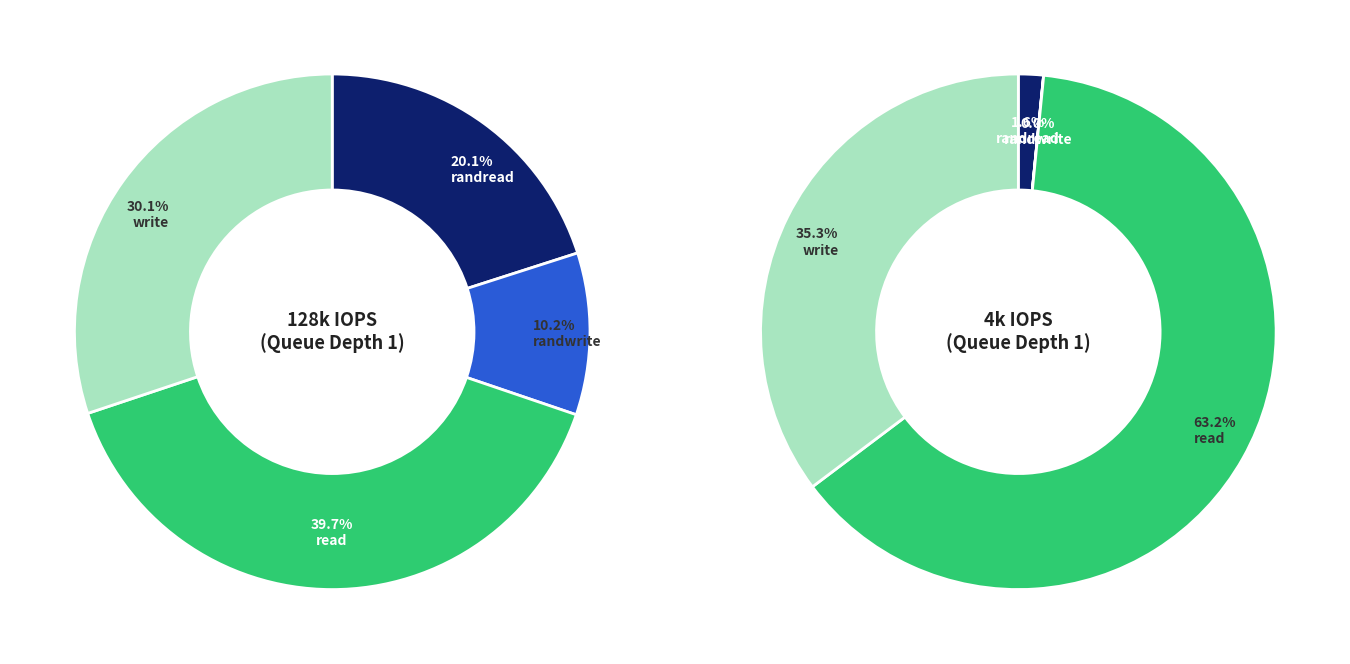

Rank the categories by value from highest to lowest.

read, write, randread, randwrite